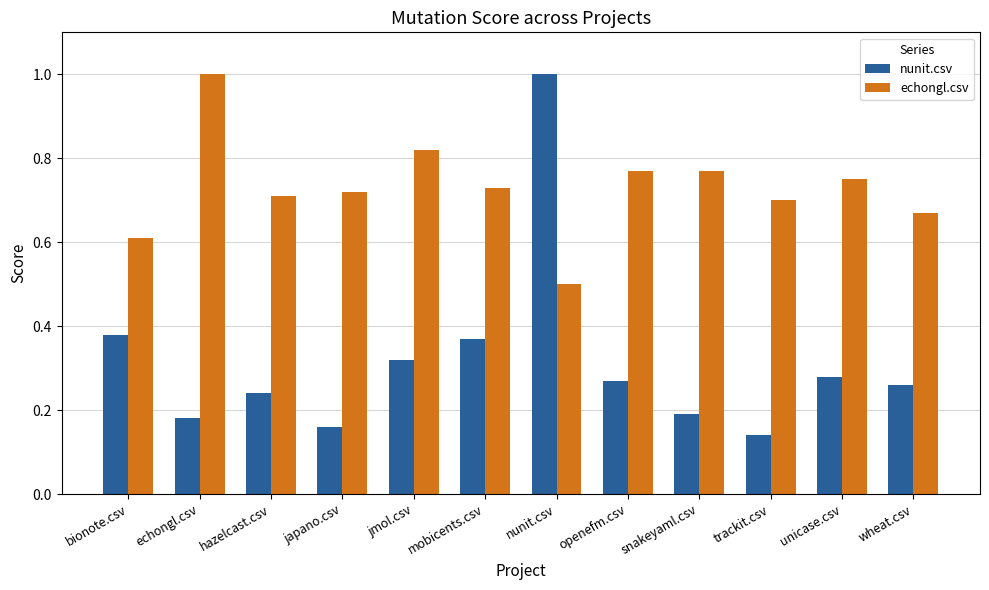

What is the label of the 4th bar from the left?

japano.csv